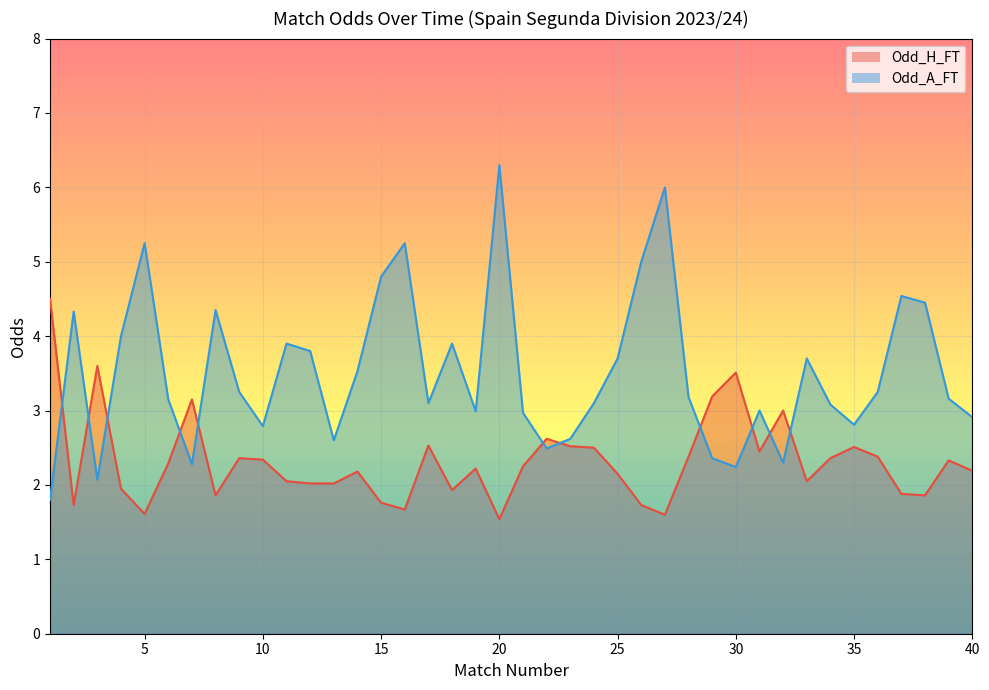

At which label does Odd_A_FT first exceed 3?

2